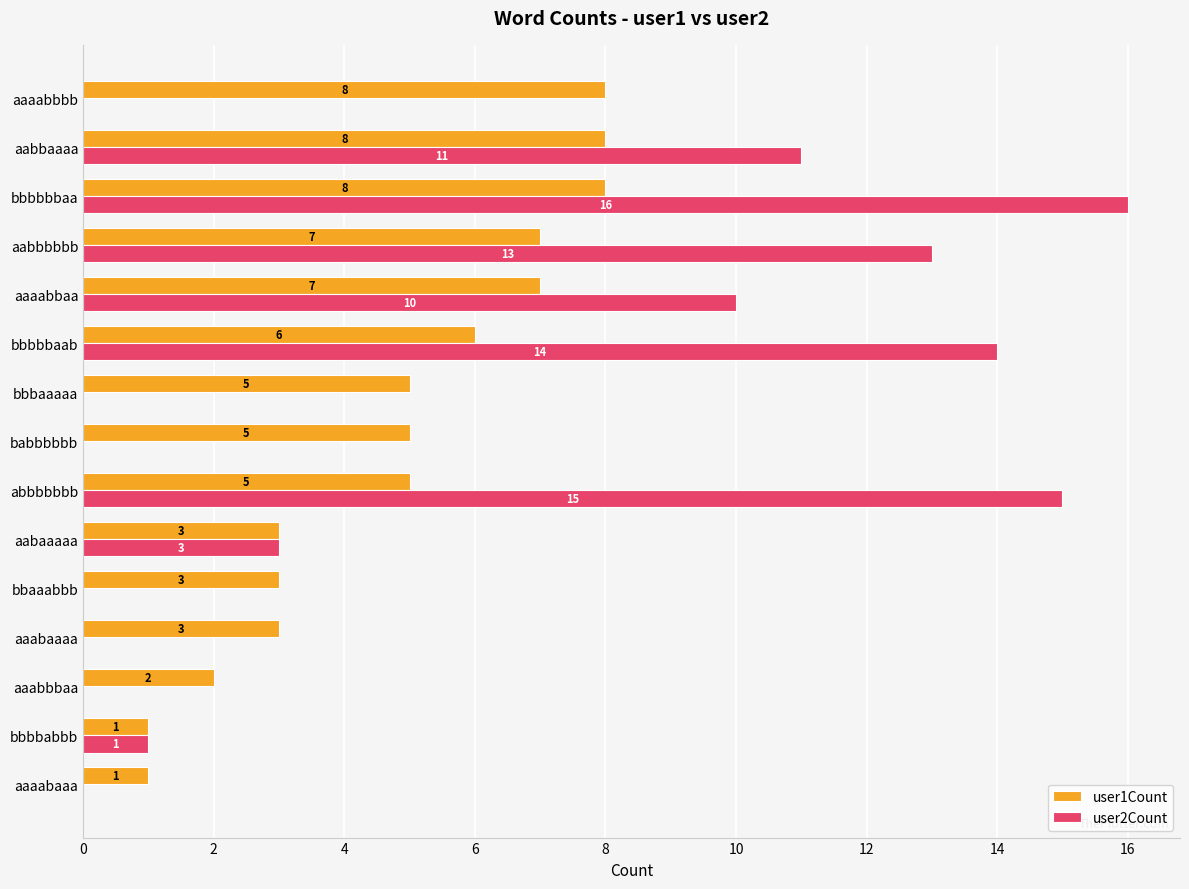

What are all the series names shown in the legend?

user1Count, user2Count